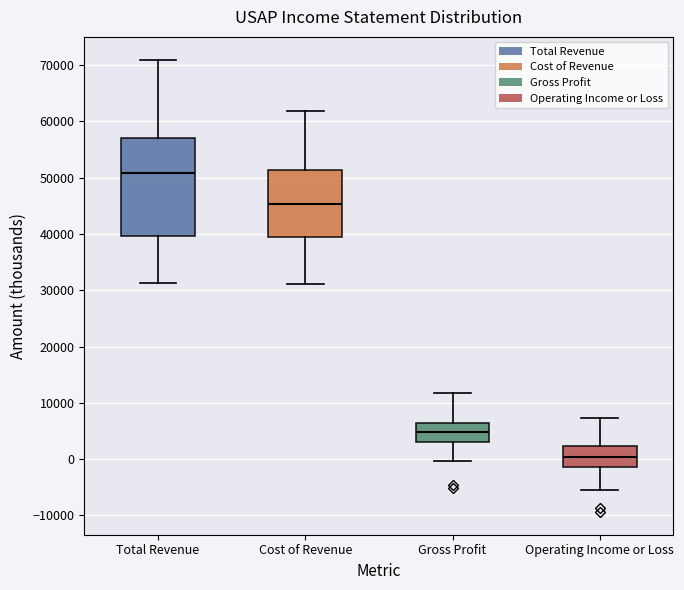

Where is the upper edge of the box for Total Revenue on the y-axis? The values are not printed on the chart, so give them approximately, as read against the axis.

57000